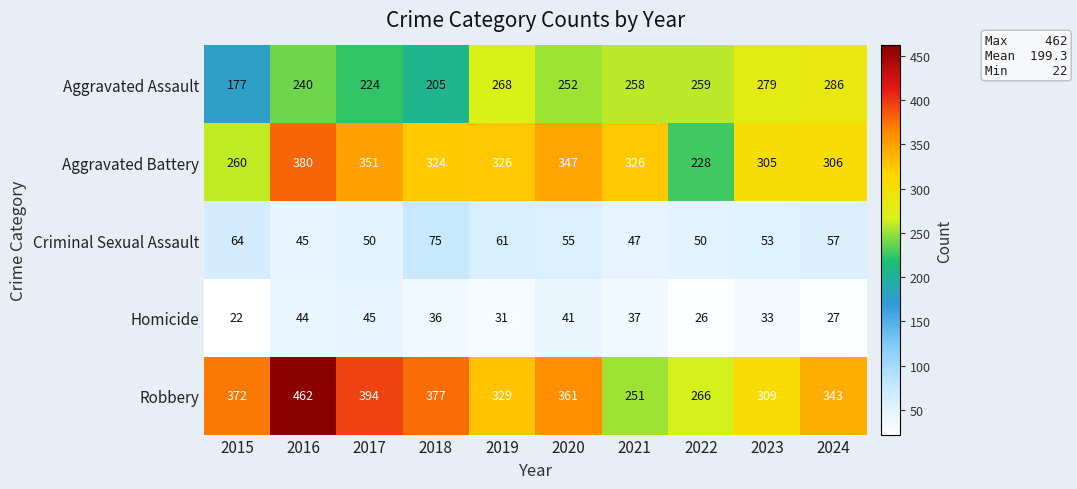

At which category is the sum across all series the highest?

2016